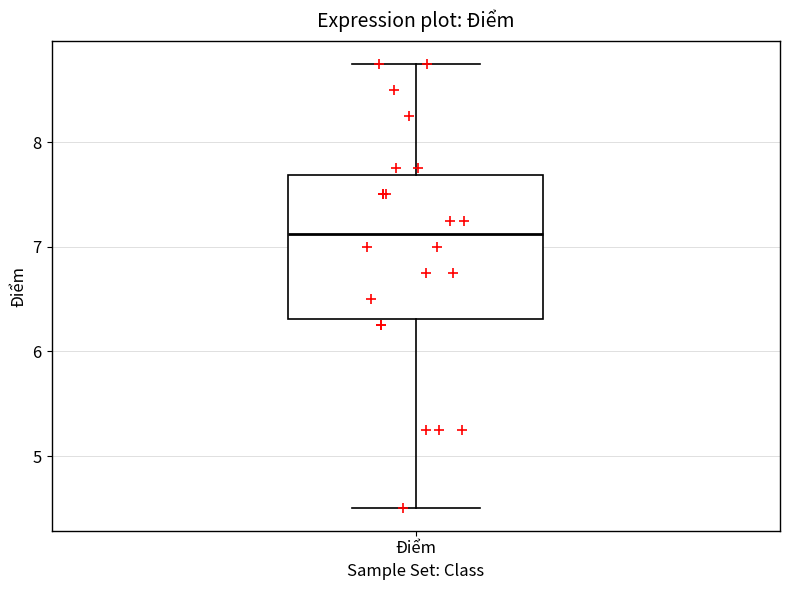

Transcribe this box plot: give where the median line is, the range the box spans, and where the two whiskers end, as read against the y-axis. The values are not printed on the chart, so give them approximately, as read against the axis.

median 7.1, box 6.3 to 7.7, whiskers 4.5 to 8.8